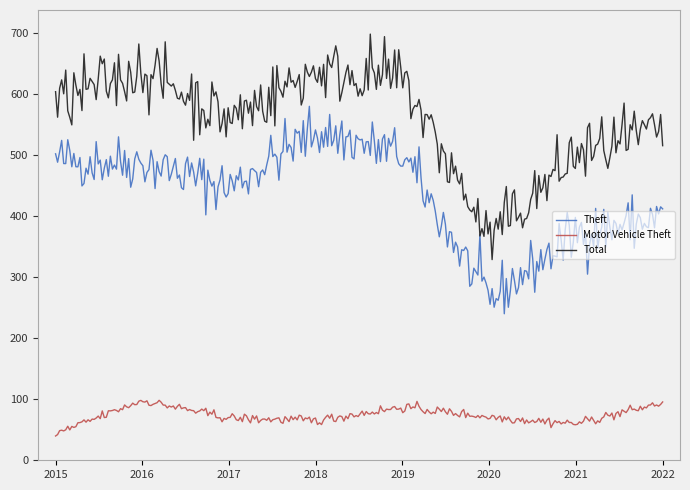

Rank the series by their maximum value, from lowest to highest.

Motor Vehicle Theft, Theft, Total